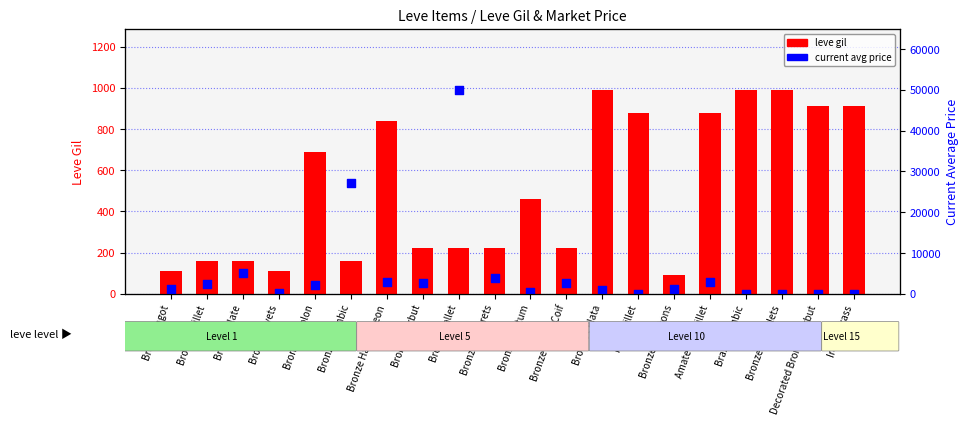

Is the value of leve gil at Bronze Haubergeon greater than the value of current avg price at Amateur's Skillet?

No